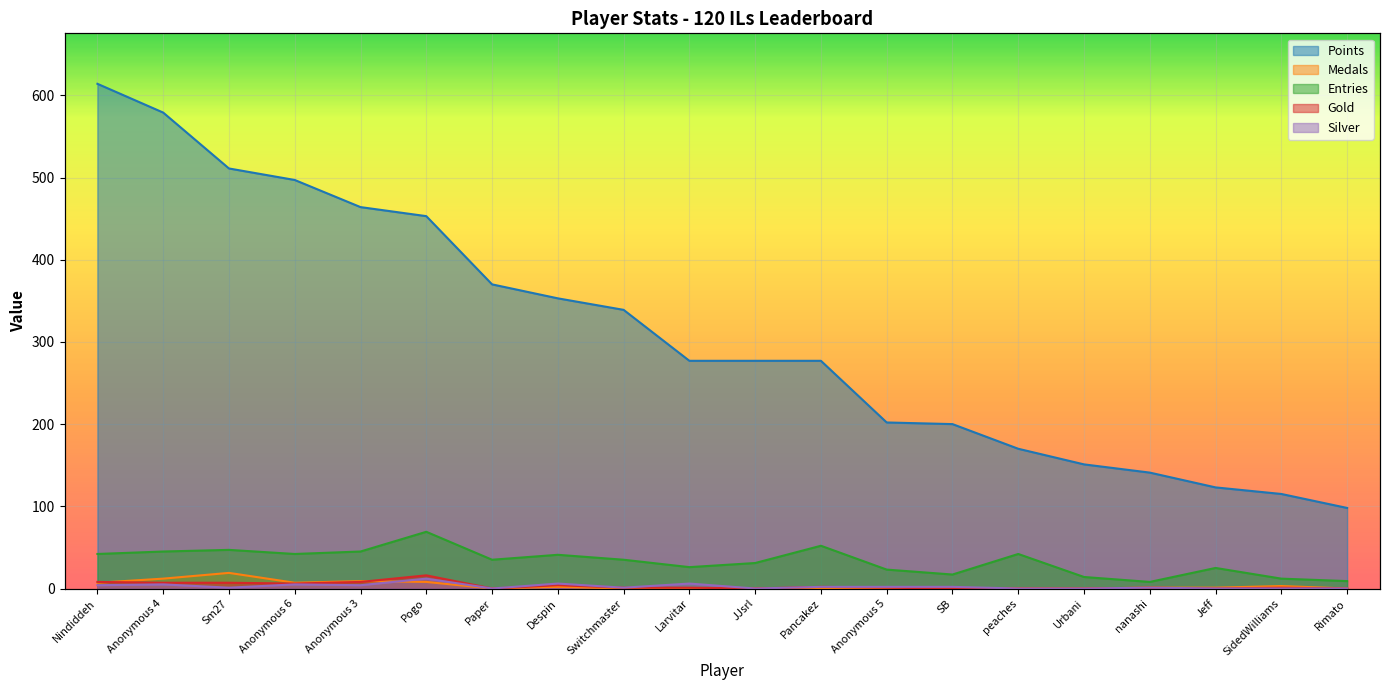

Where is the first local maximum for Silver?

Anonymous 4